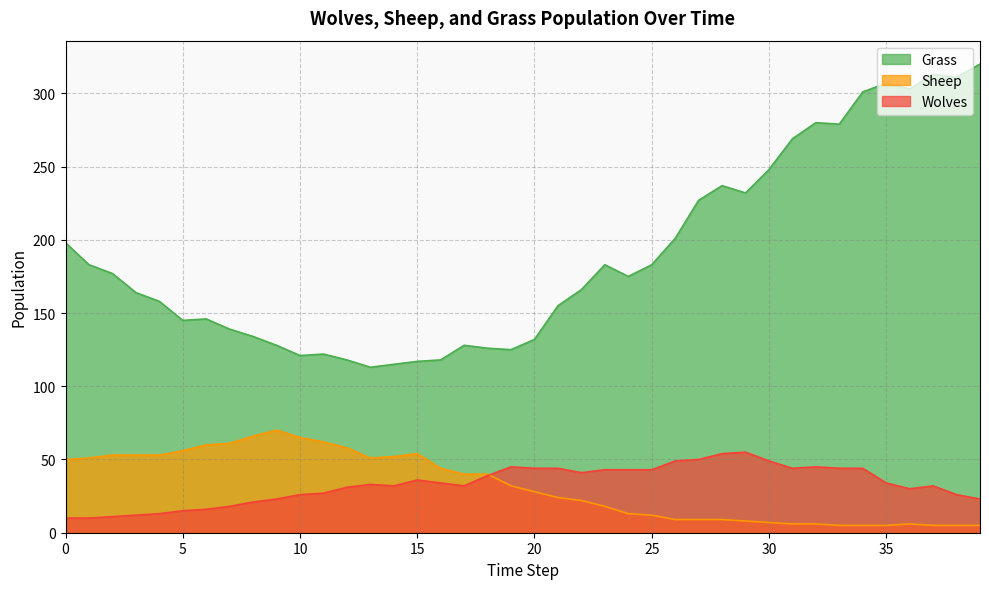

What is the spread (max minus min) of values at 29?

224